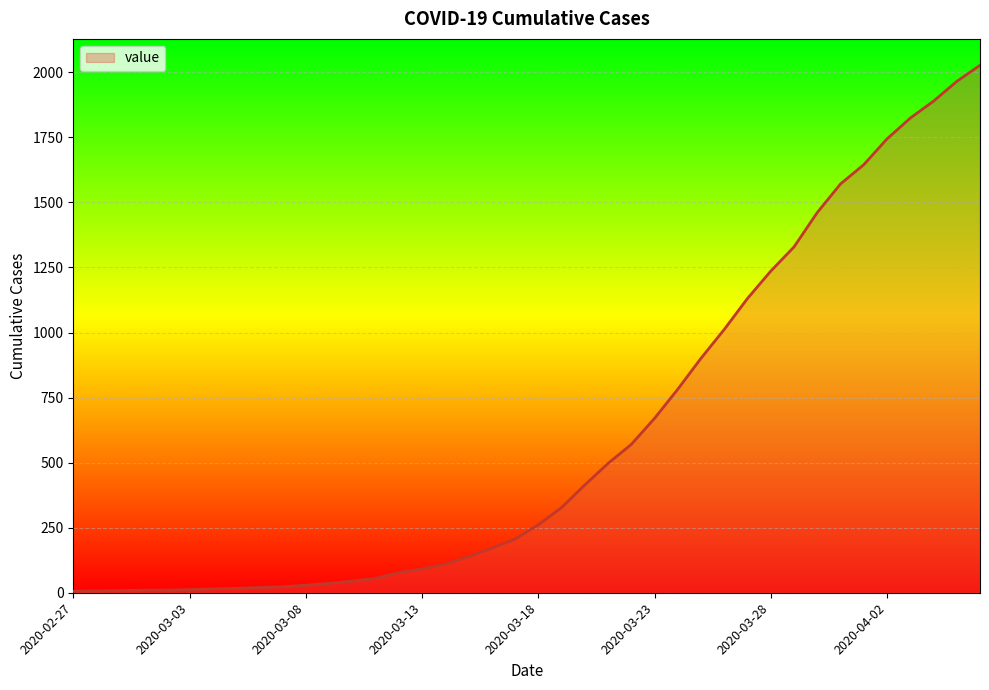

What is the maximum value shown in the chart?

2027